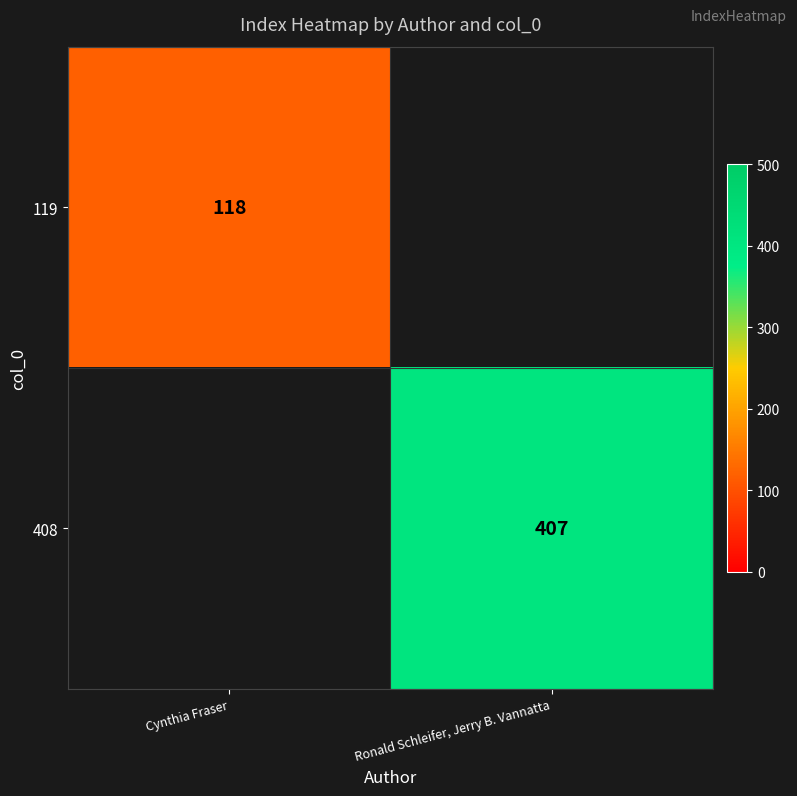

The 119 series shows 118 at Cynthia Fraser. True or false?

True